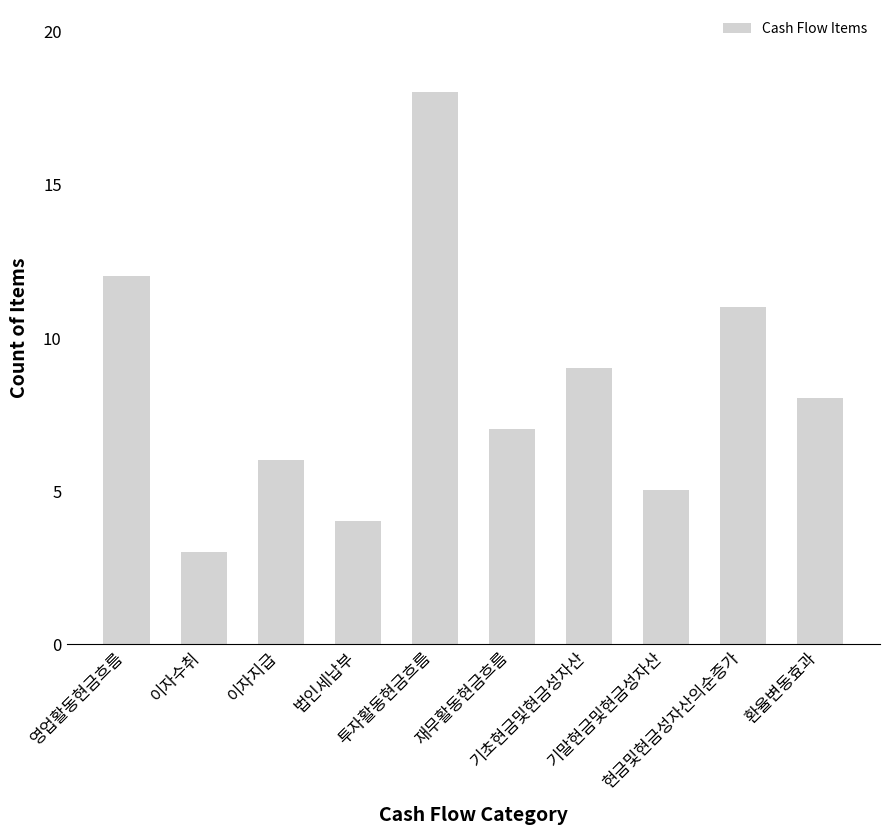

Rank the categories by value from lowest to highest.

이자수취, 법인세납부, 기말현금및현금성자산, 이자지급, 재무활동현금흐름, 환율변동효과, 기초현금및현금성자산, 현금및현금성자산의순증가, 영업활동현금흐름, 투자활동현금흐름